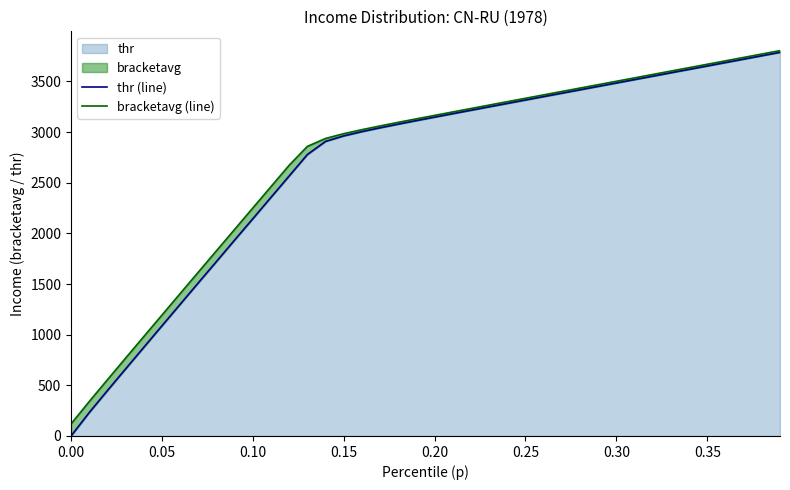

Where does the bracketavg (line) series first go above 3165?

0.20